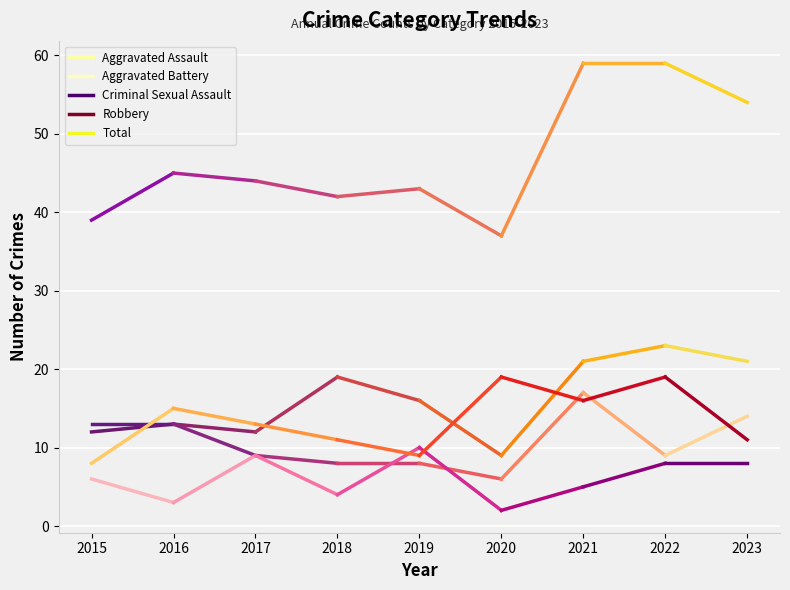

At which category is the sum across all series the highest?

2021